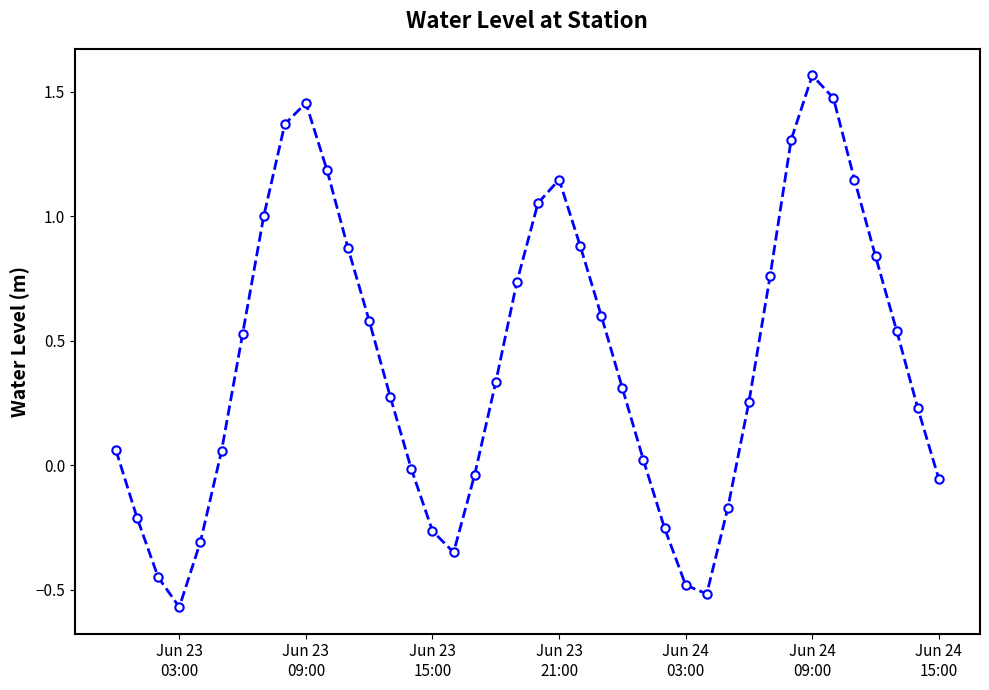

True or false: there are more than 0 points higher than both neighbors.

True